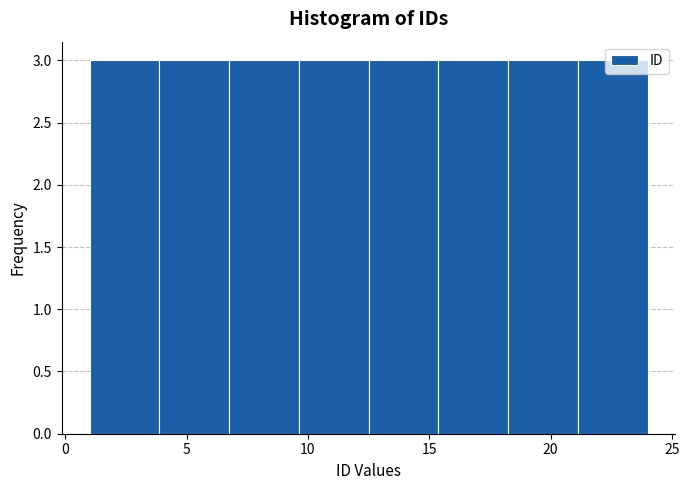

Reading left to right, list every bar in this chart as the range it spans on the x-axis followed by its height. Neither the bar edges nor the heights are printed on the chart, so give them approximately, as read against the axes.

1.0 to 4.0: 3
4.0 to 7.0: 3
7.0 to 9.5: 3
9.5 to 12.5: 3
12.5 to 15.5: 3
15.5 to 18.5: 3
18.5 to 21.0: 3
21.0 to 24.0: 3